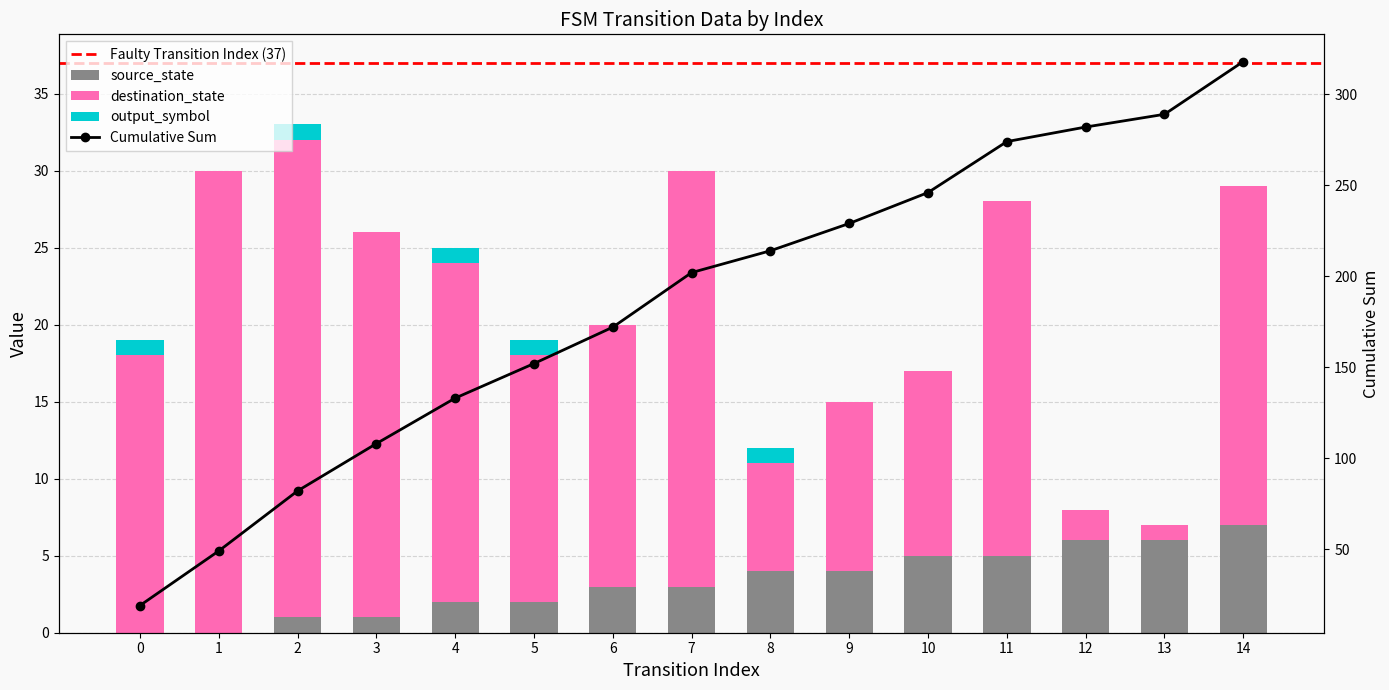

How many values in the output_symbol series exceed 0?

5